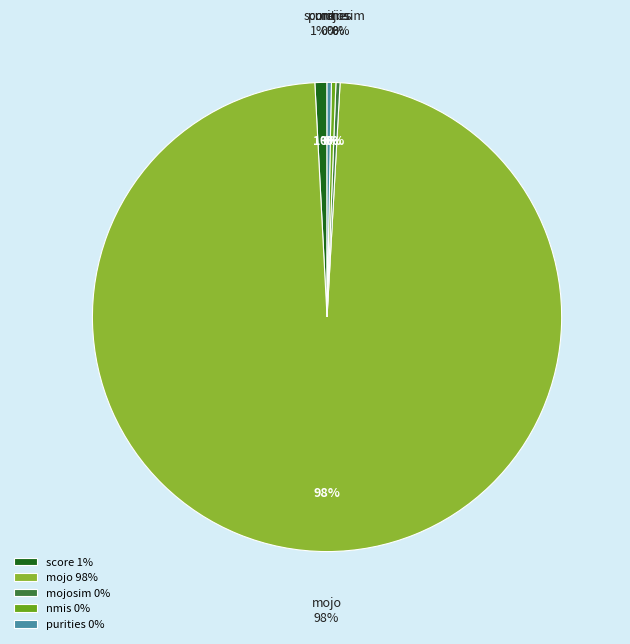

What is the smallest slice in the pie chart?

mojosim